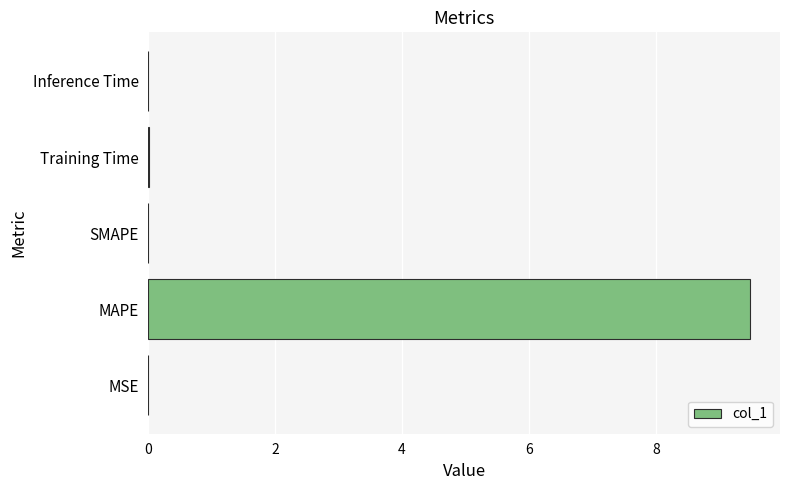

Which has a higher value, MAPE or SMAPE?

MAPE